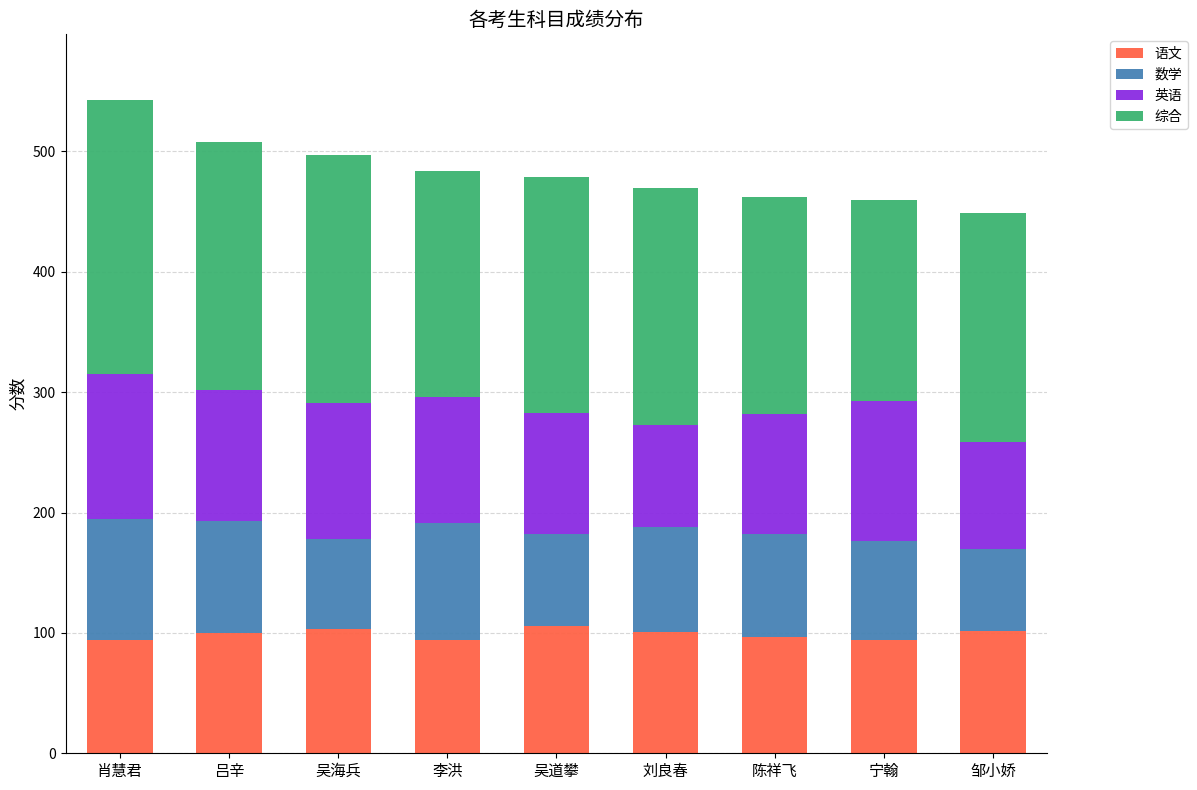

How many bars are there in total?

9